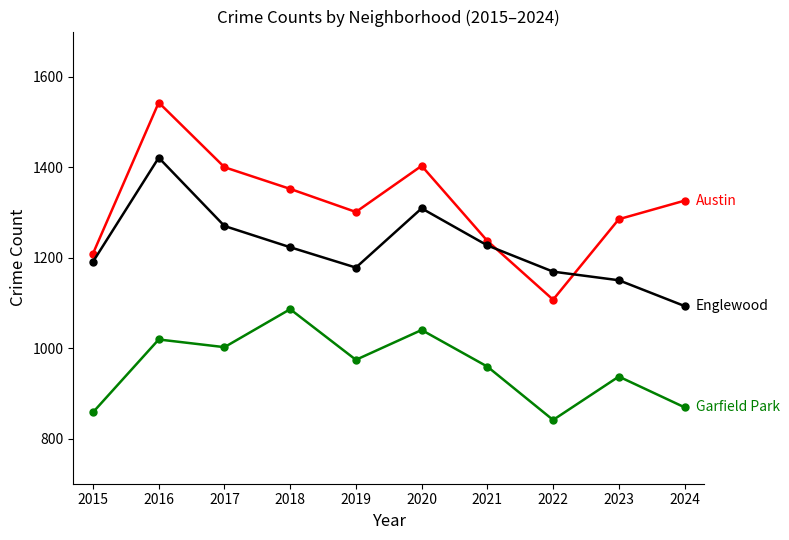

What is the total value across all series at 2024?

3288